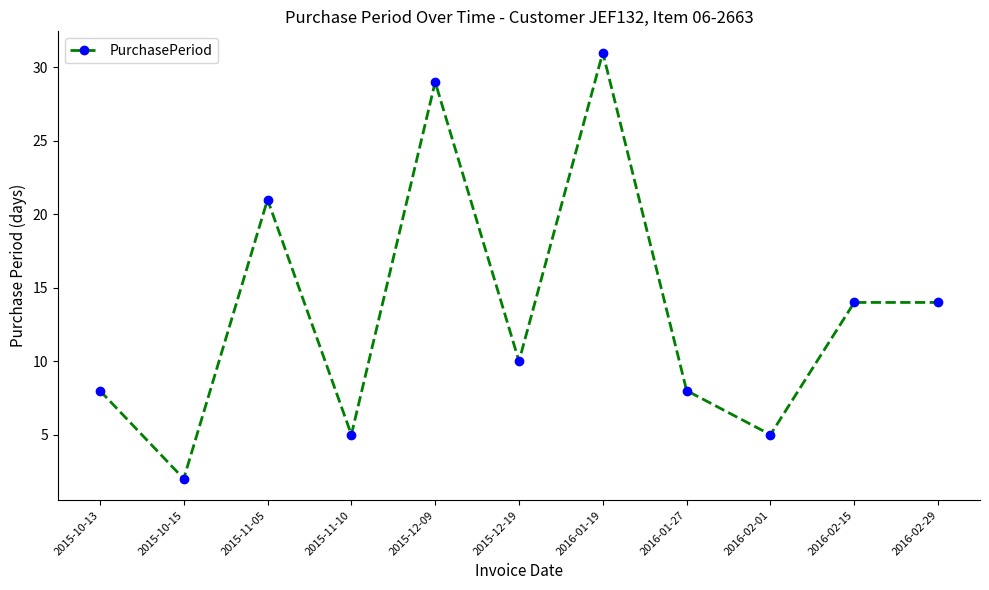

True or false: there are more than 2 points higher than both neighbors.

True